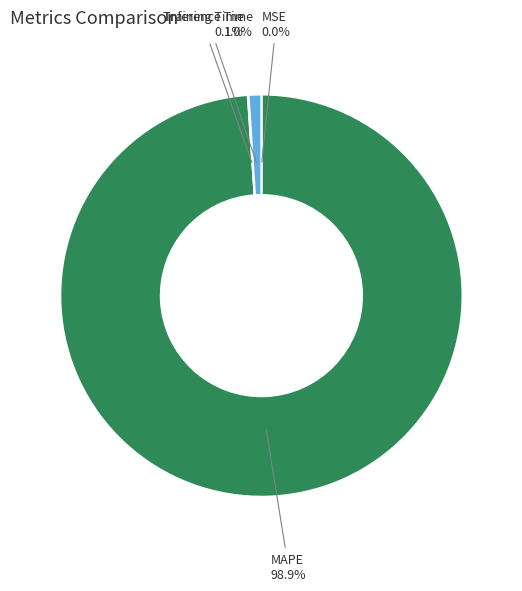

Which category has the biggest portion of the pie?

MAPE